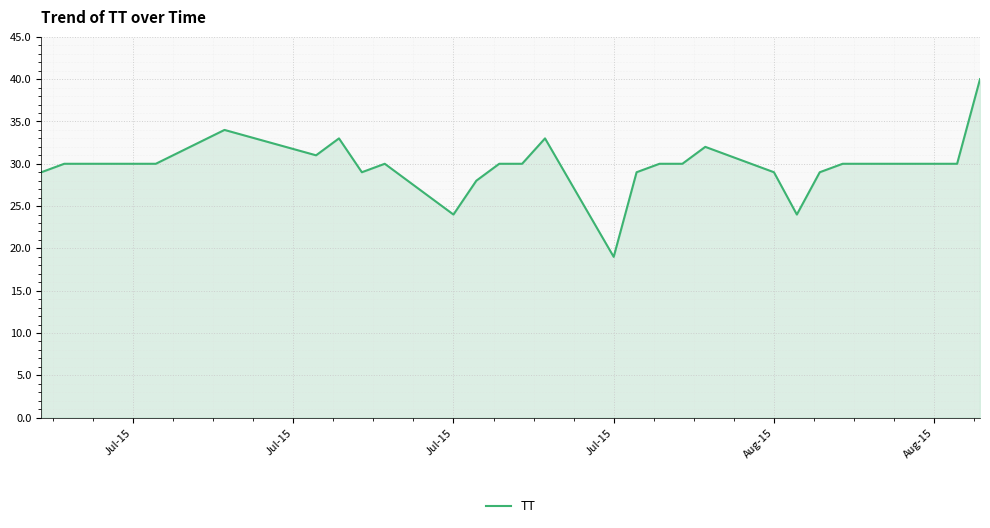

What is the smallest value displayed?

19